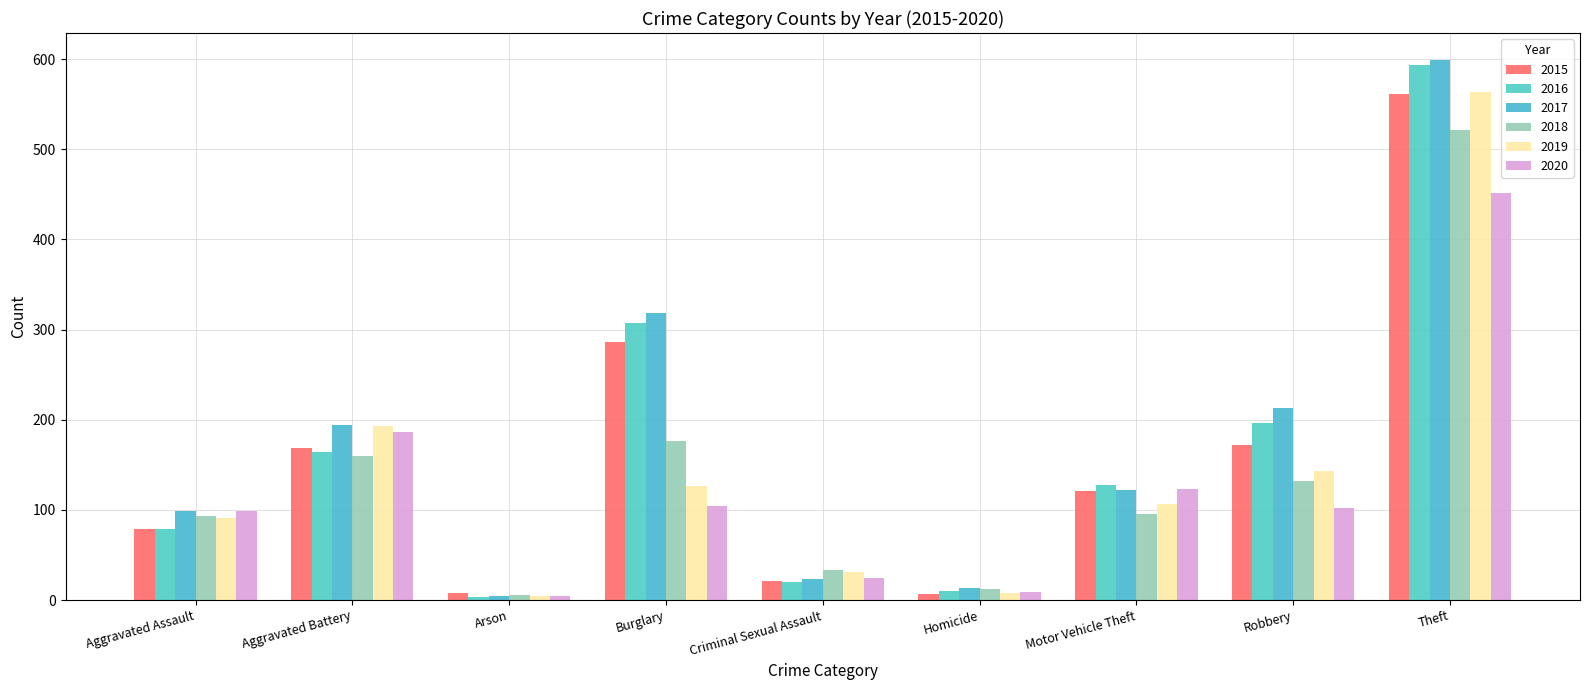

Reading left to right, transcribe all the data shown in this chart.

2015: 79	169	8	286	21	7	121	172	561
2016: 79	164	3	307	20	10	128	196	594
2017: 99	194	4	318	23	13	122	213	599
2018: 93	160	6	176	33	12	96	132	521
2019: 91	193	4	127	31	8	107	143	563
2020: 99	186	5	104	24	9	123	102	452